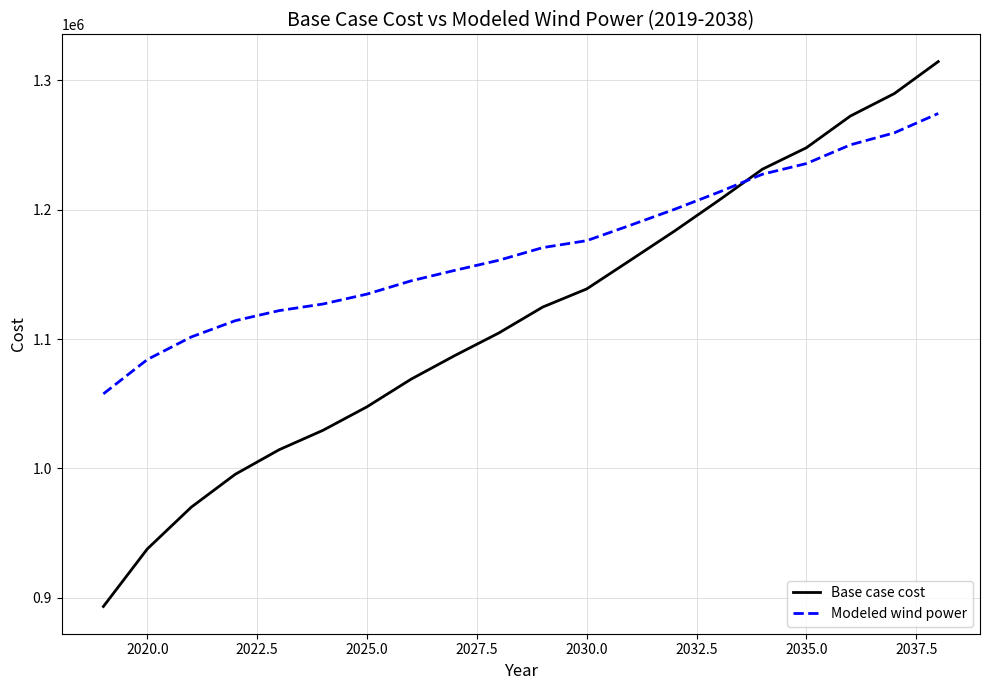

Which series has the widest spread of values?

Base case cost